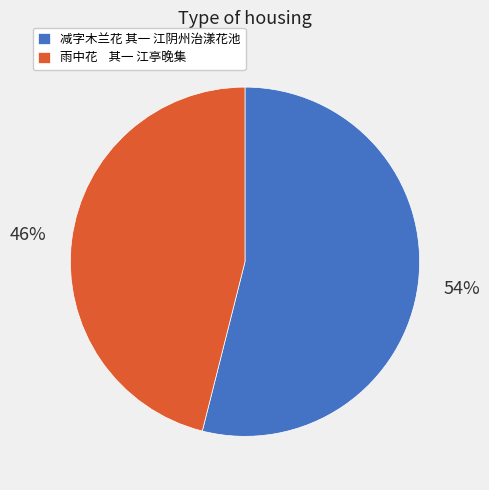

What is the majority slice?

减字木兰花 其一 江阴州治漾花池